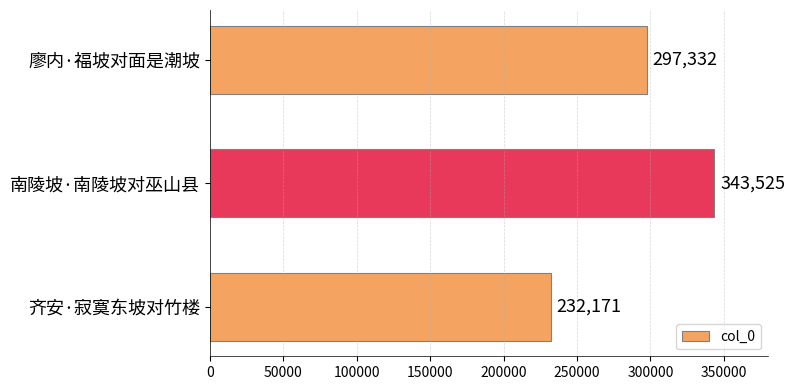

True or false: the data shows 102523 at 齐安·寂寞东坡对竹楼.

False